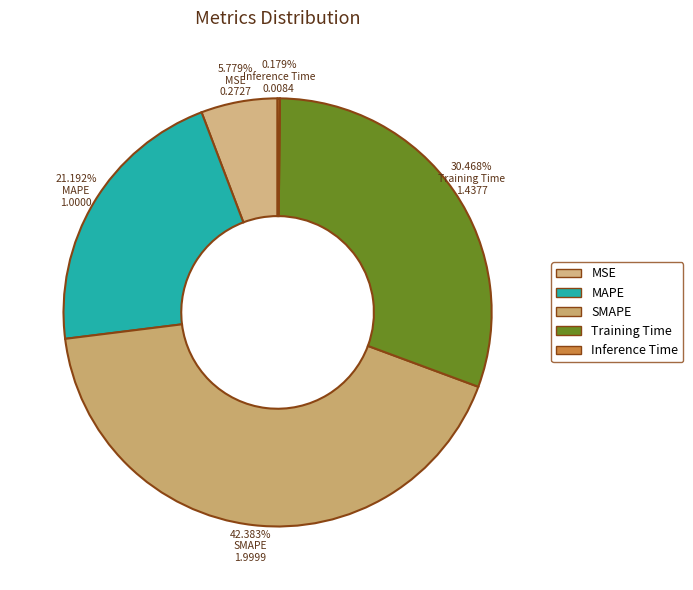

Which slice is the smallest?

Inference Time